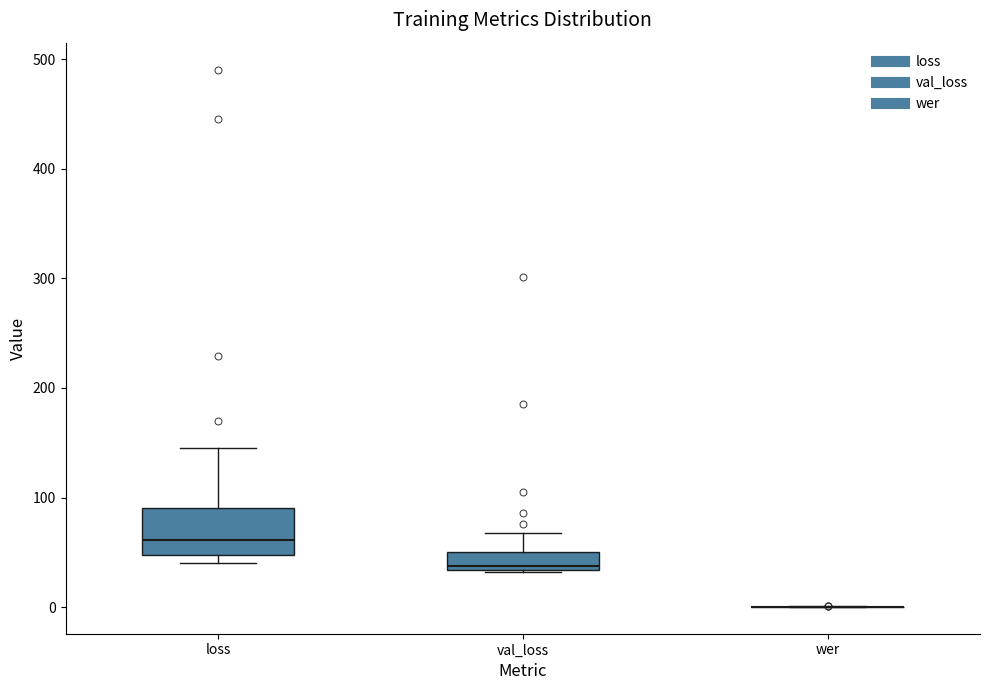

Reading left to right, transcribe this box plot: for each box, give where its median line is, the range the box spans, and where its two whiskers end, as read against the y-axis. The values are not printed on the chart, so give them approximately, as read against the axis.

loss: median 60, box 50 to 90, whiskers 40 to 140
val_loss: median 40, box 30 to 50, whiskers 30 to 70
wer: box collapsed to a line at 0, whiskers 0 to 0